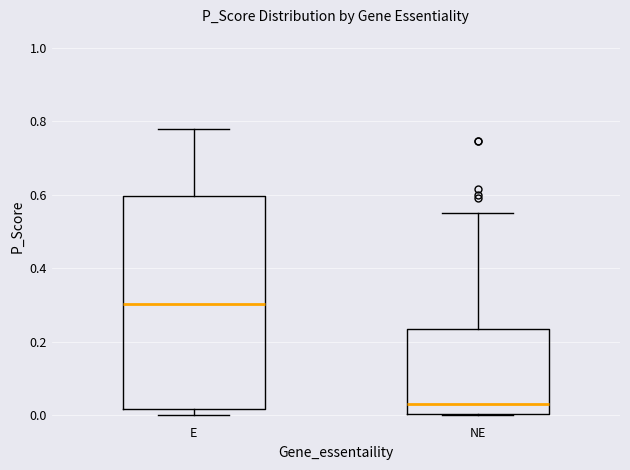

Which box's median line is the highest?

E